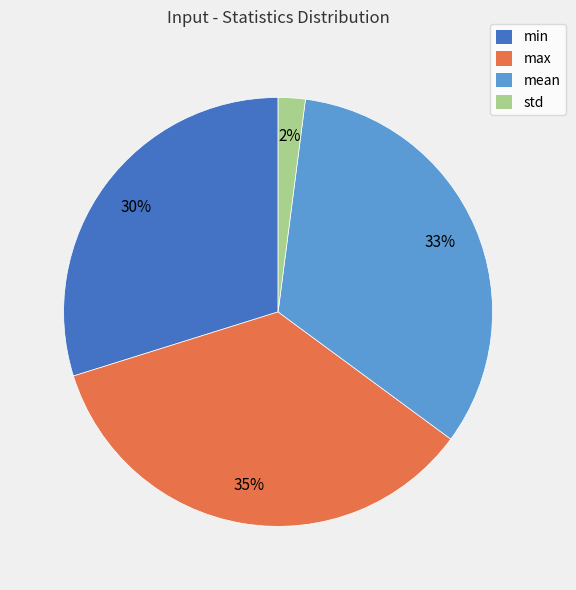

Rank the categories by value from highest to lowest.

max, mean, min, std